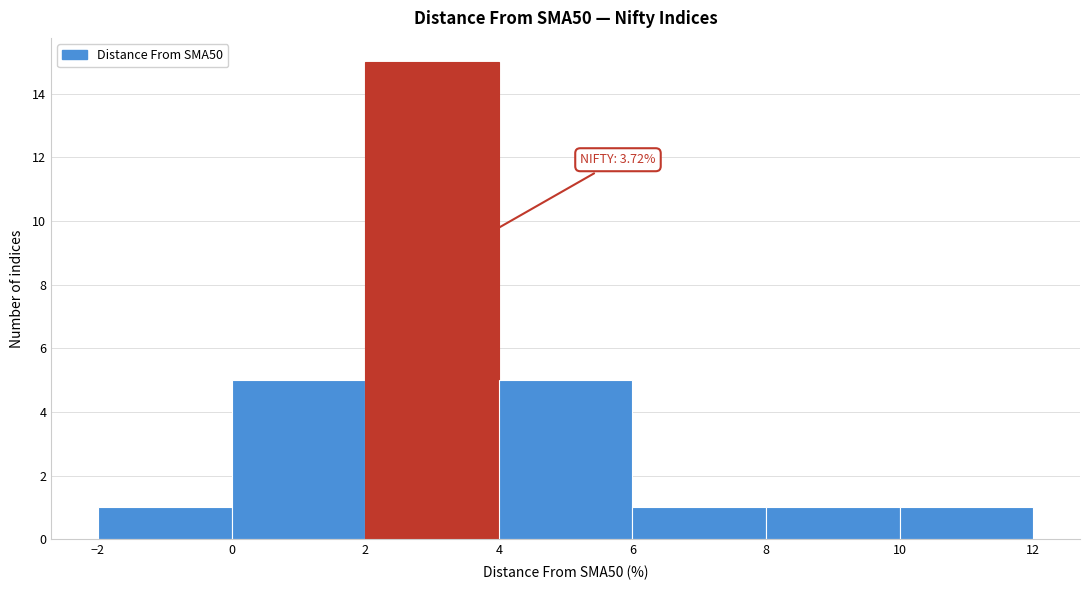

Over which range of the x-axis is the bar tallest?

2 to 4